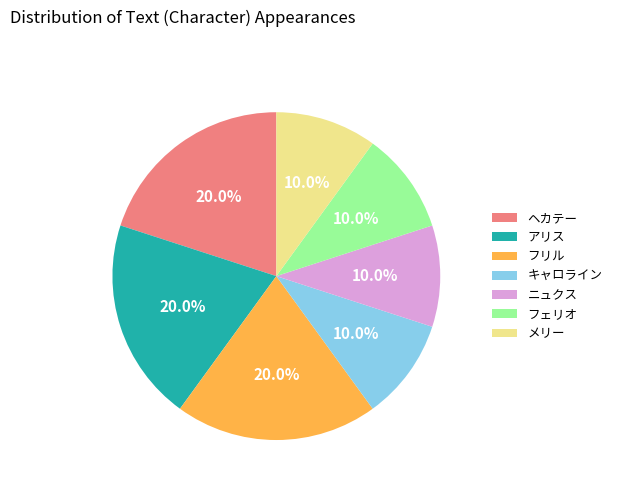

To the nearest percent, what is the difference between the largest and smallest slice percentages?

10%